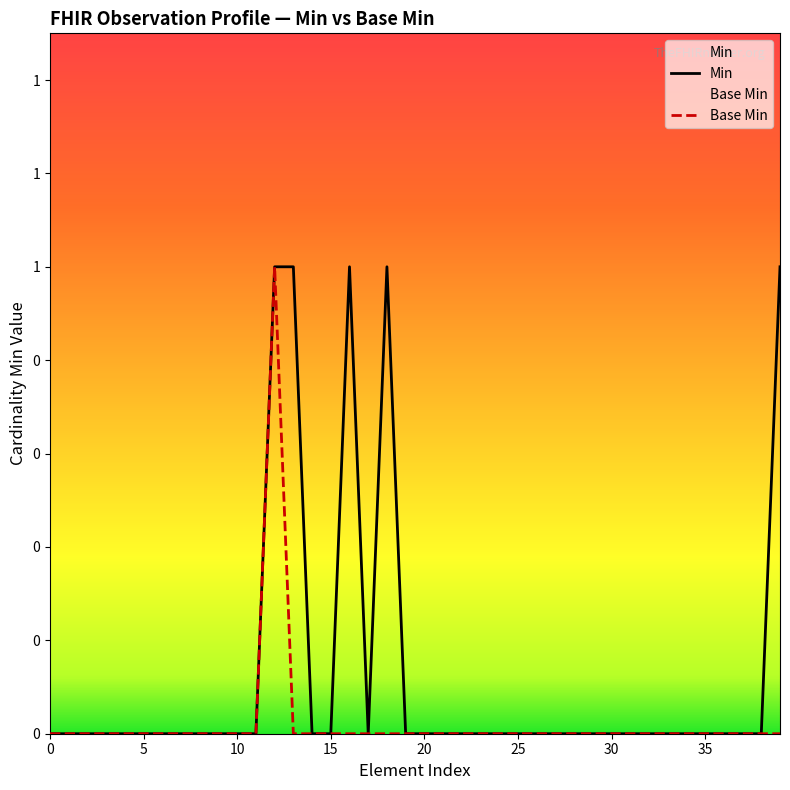

The Base Min series shows 0 at 18. True or false?

True